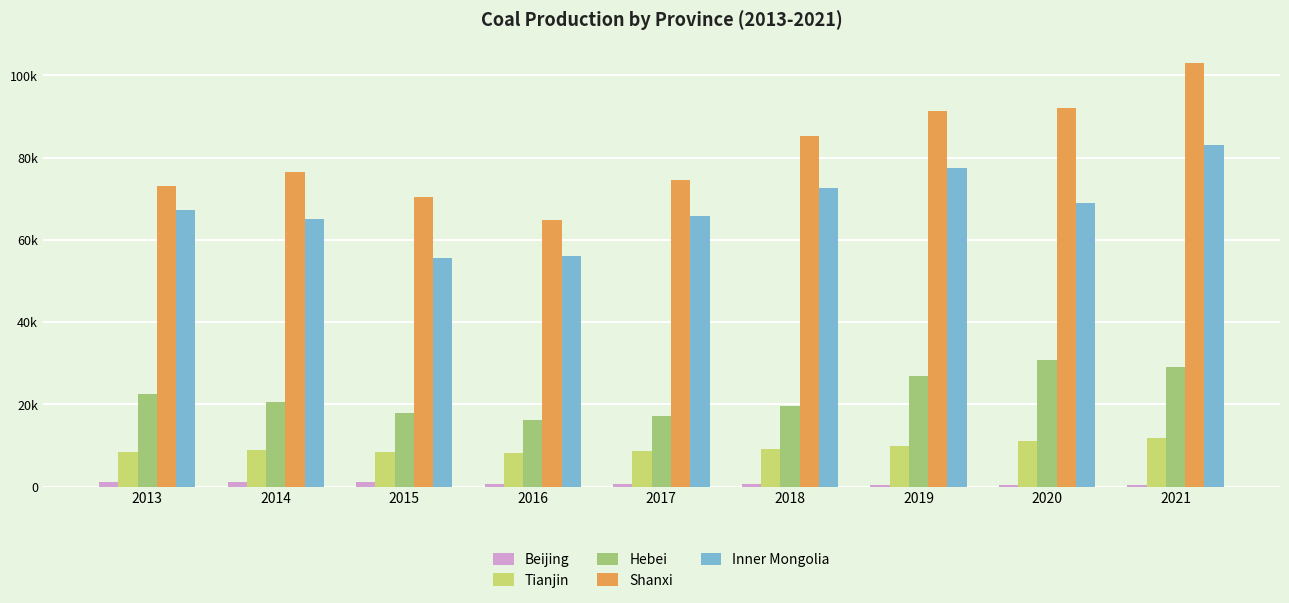

Does the chart contain stacked bars?

No